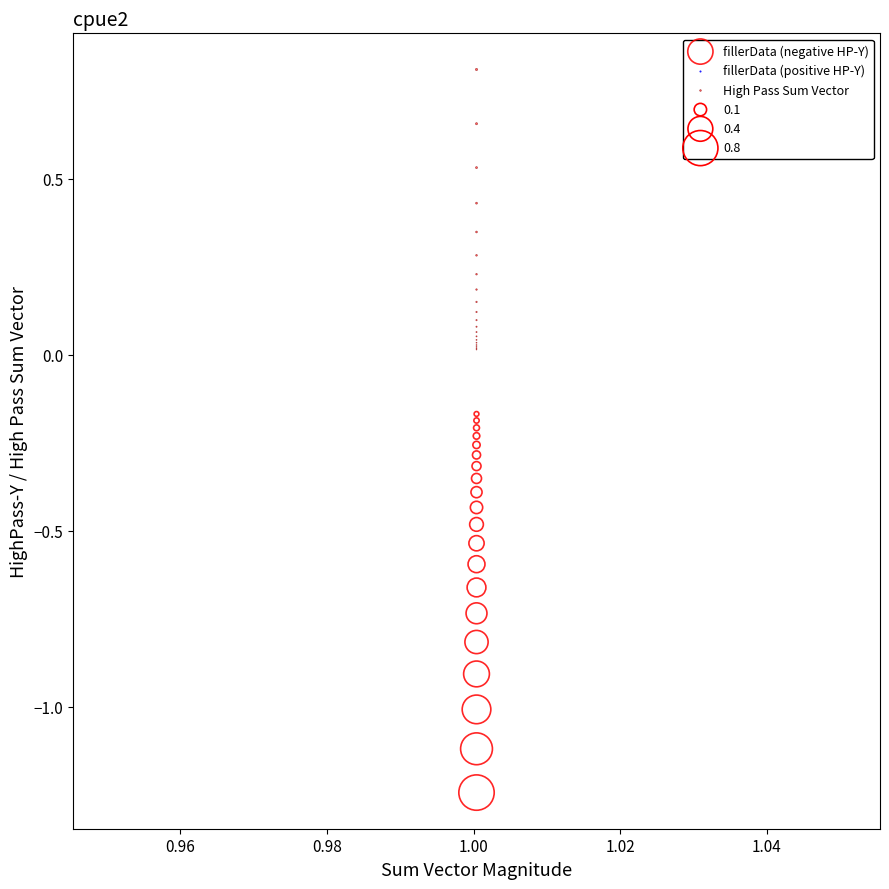

Which series has the widest spread of Y values?

fillerData (negative HP-Y)